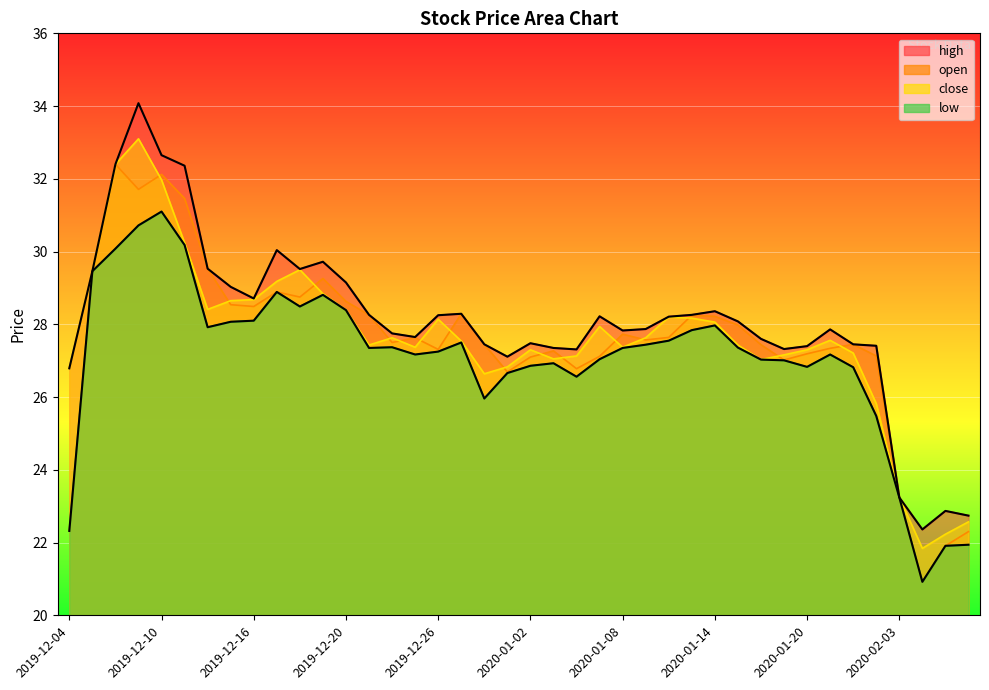

What is the difference between the maximum and minimum values in the low series?

10.2